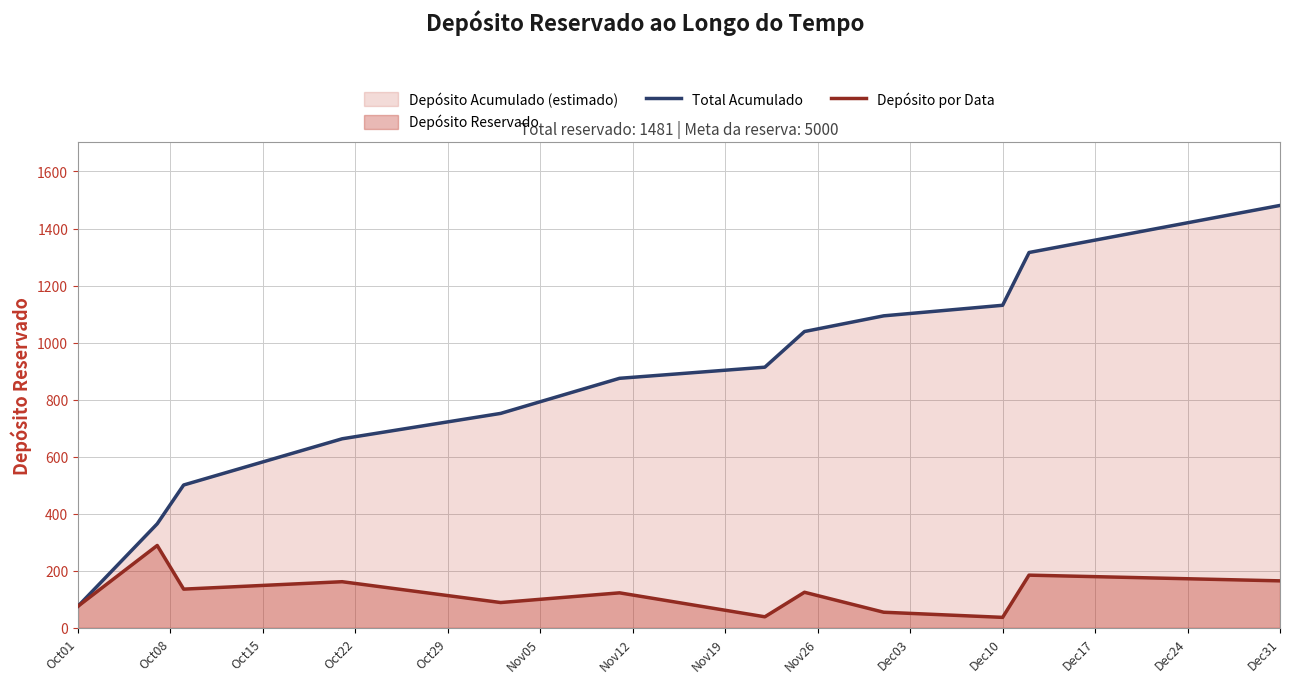

Which series has the largest range (max minus min)?

Total Acumulado